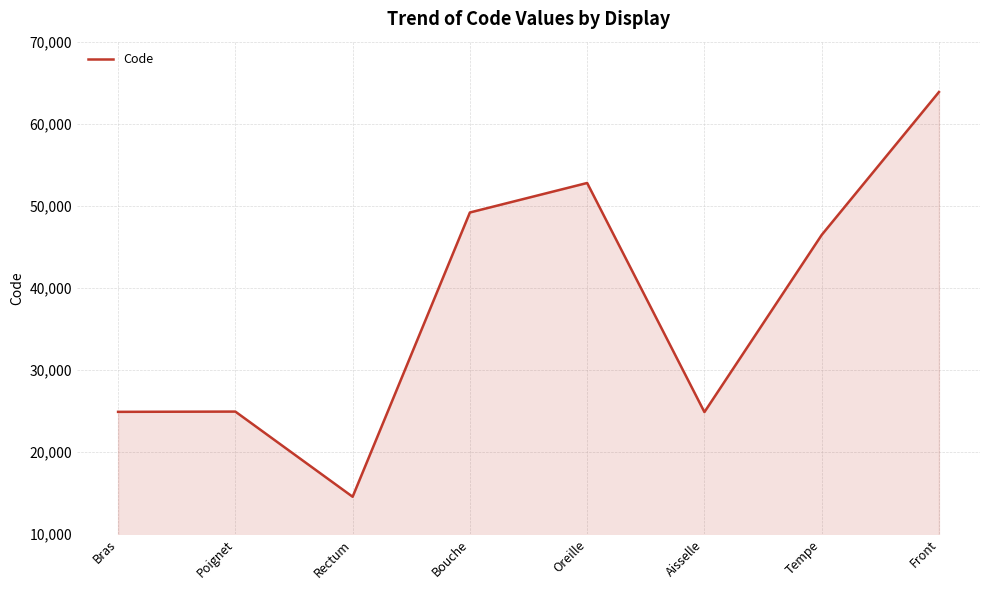

What is the sum of all values?

301498